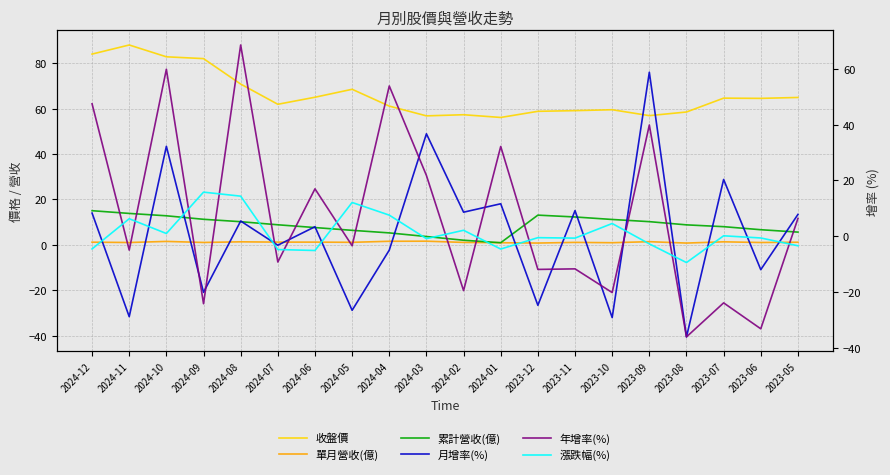

At how many categories does at least one series exceed 33?

20